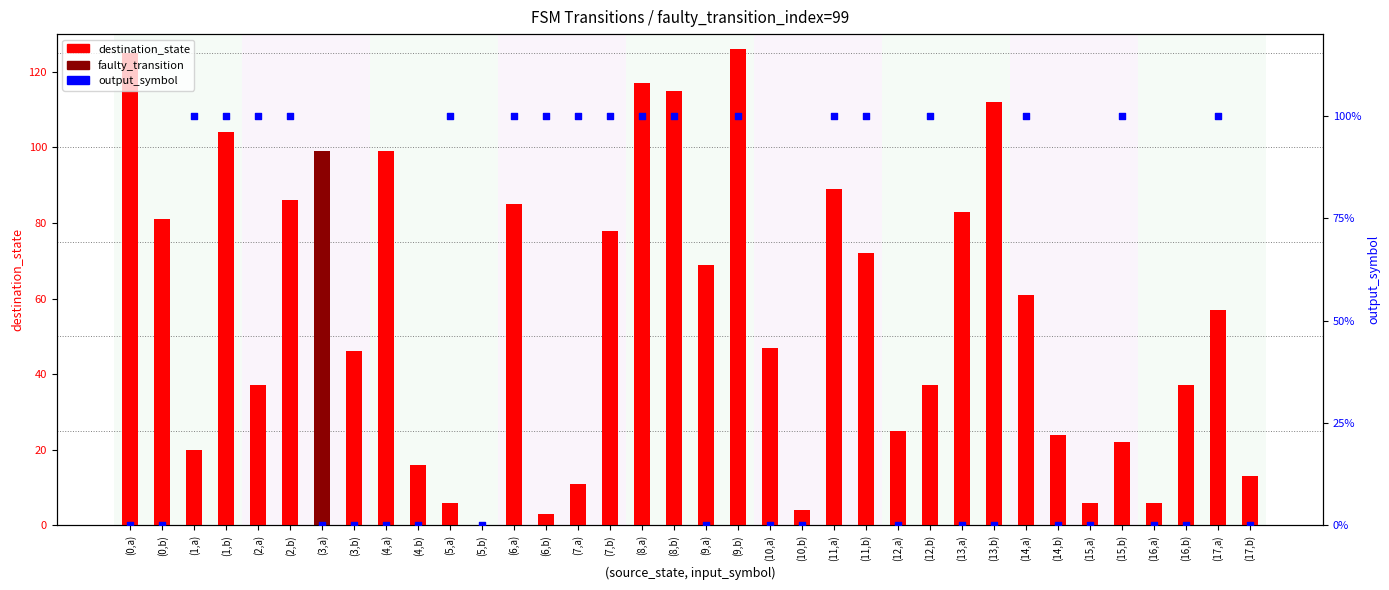

Which series has the widest spread of Y values?

destination_state